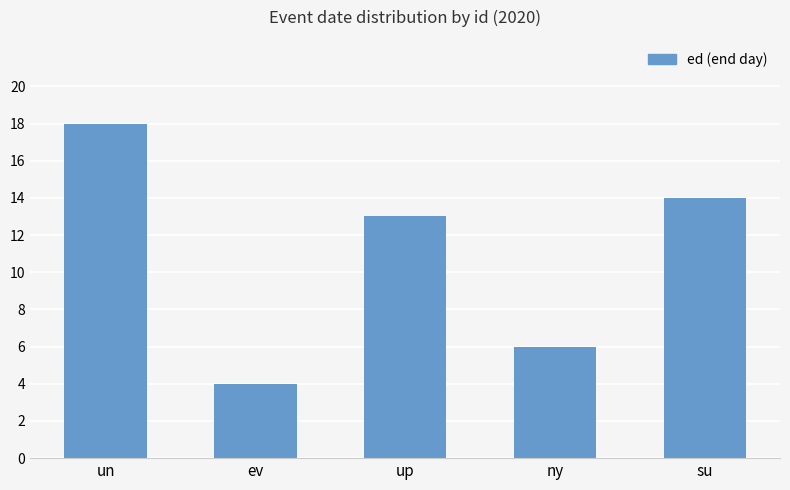

What is the label of the 3rd bar from the left?

up